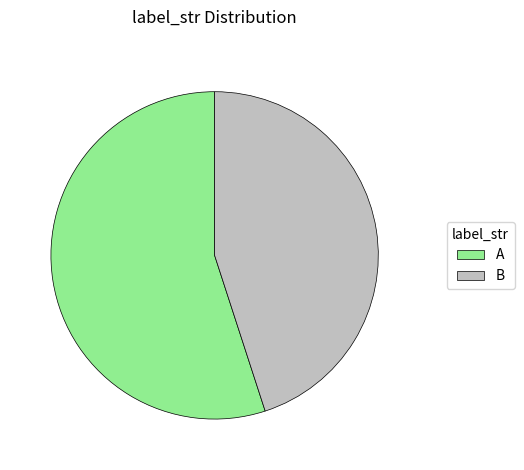

Is the sum of B and A greater than half?

Yes